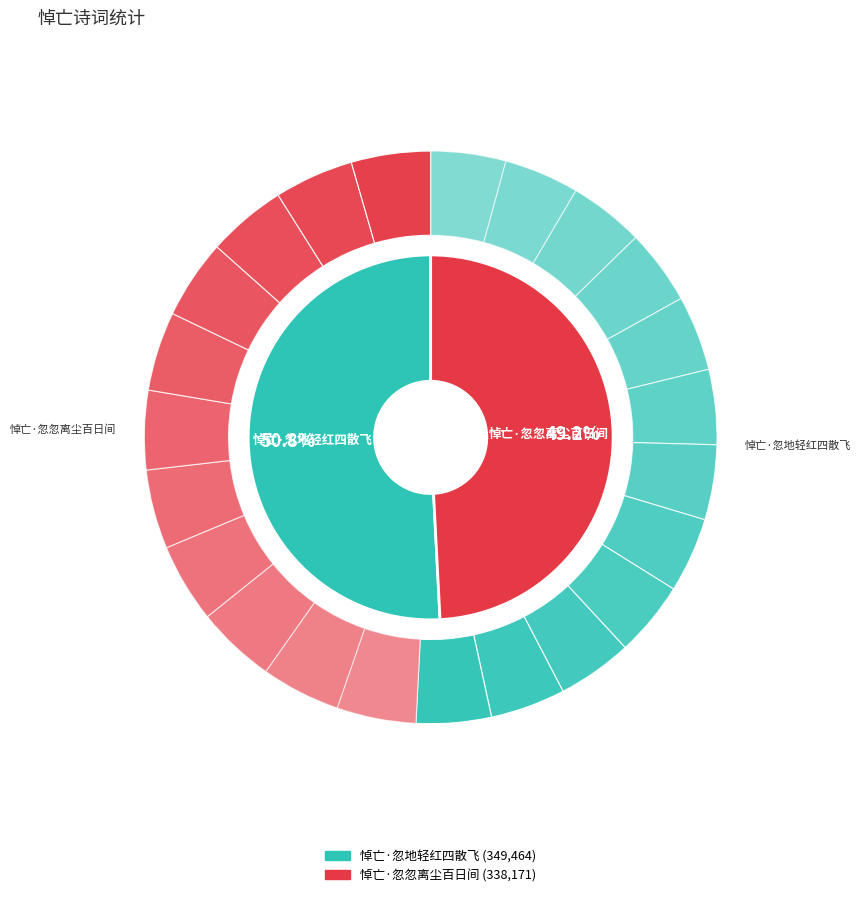

Is 悼亡·忽忽离尘百日间 the majority of the pie?

No